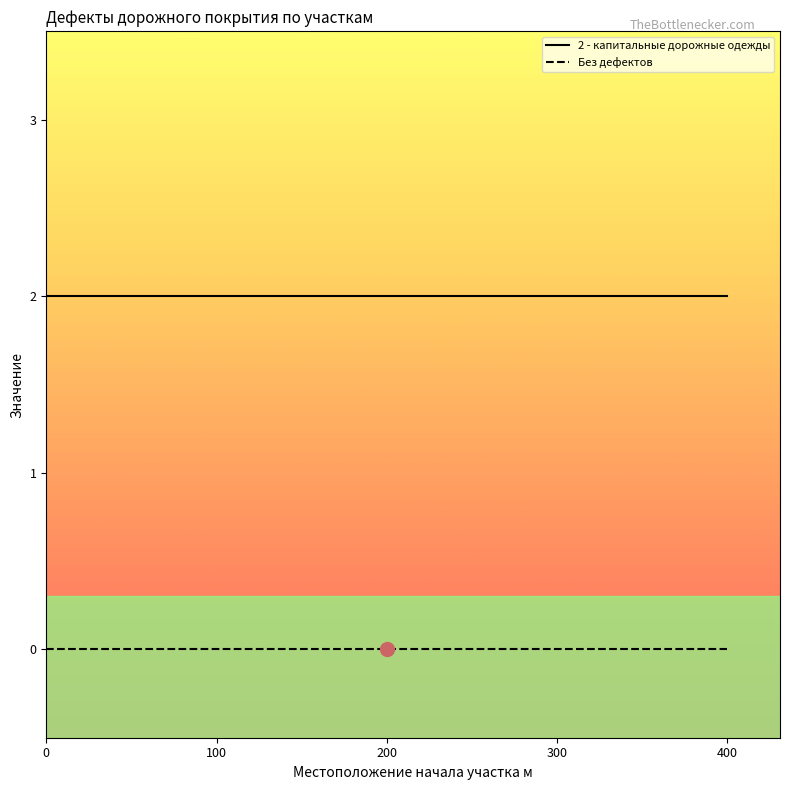

What is the sum of all 2 - капитальные дорожные одежды values?

10